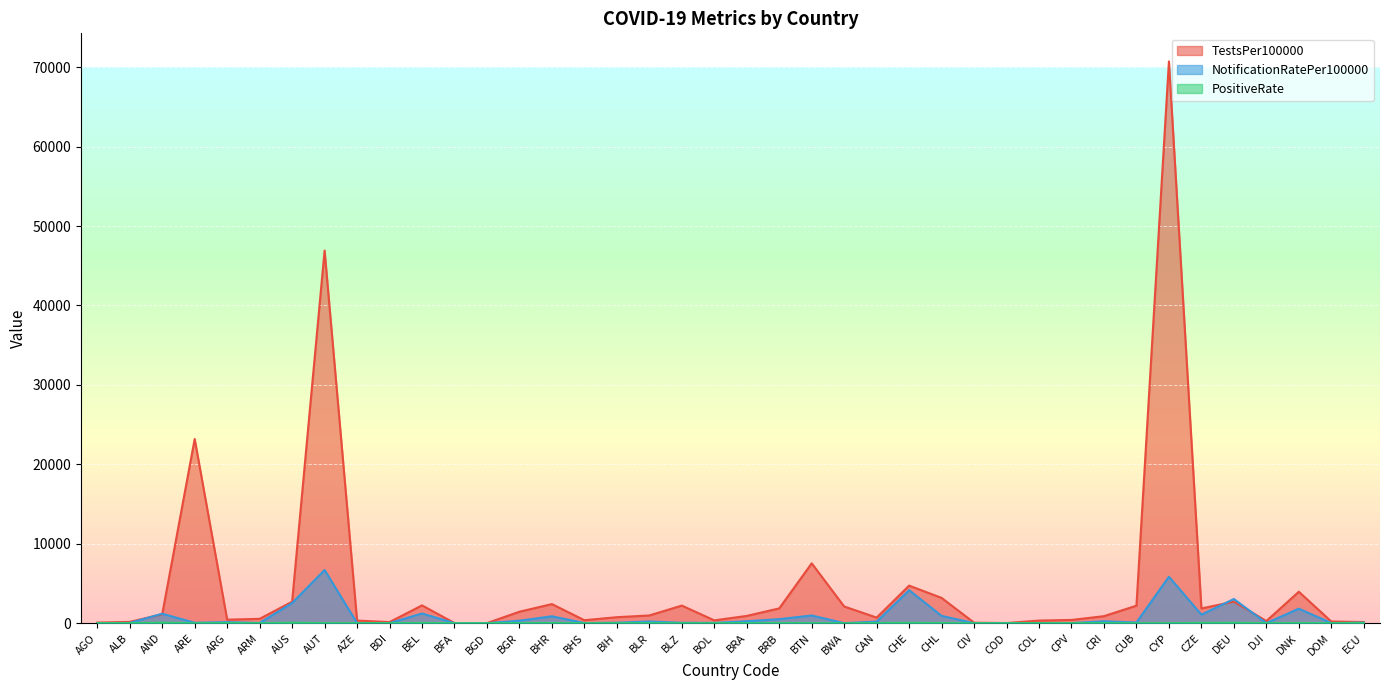

How many interior local valleys does the NotificationRatePer100000 series have?

13